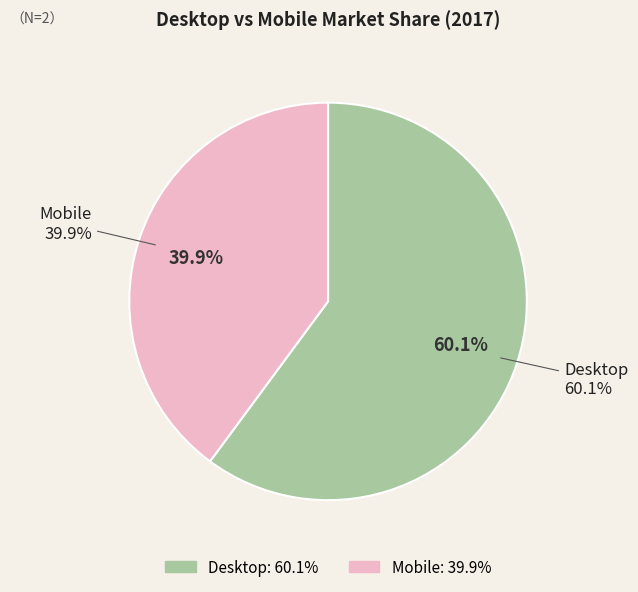

What is the change in value from Desktop to Mobile?

-20.2